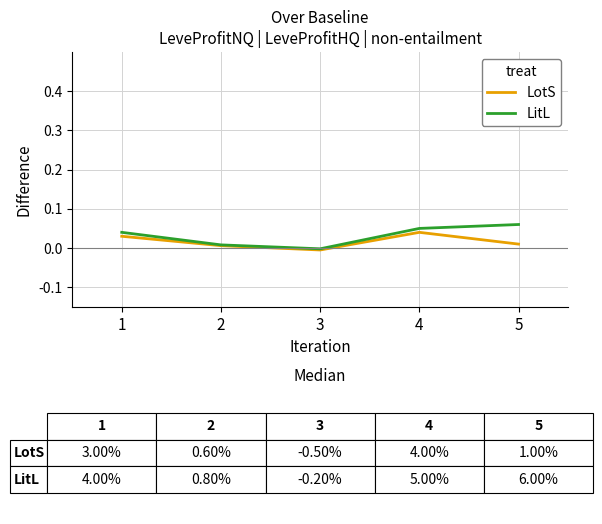

Where is LitL nearest to the value 0?

3